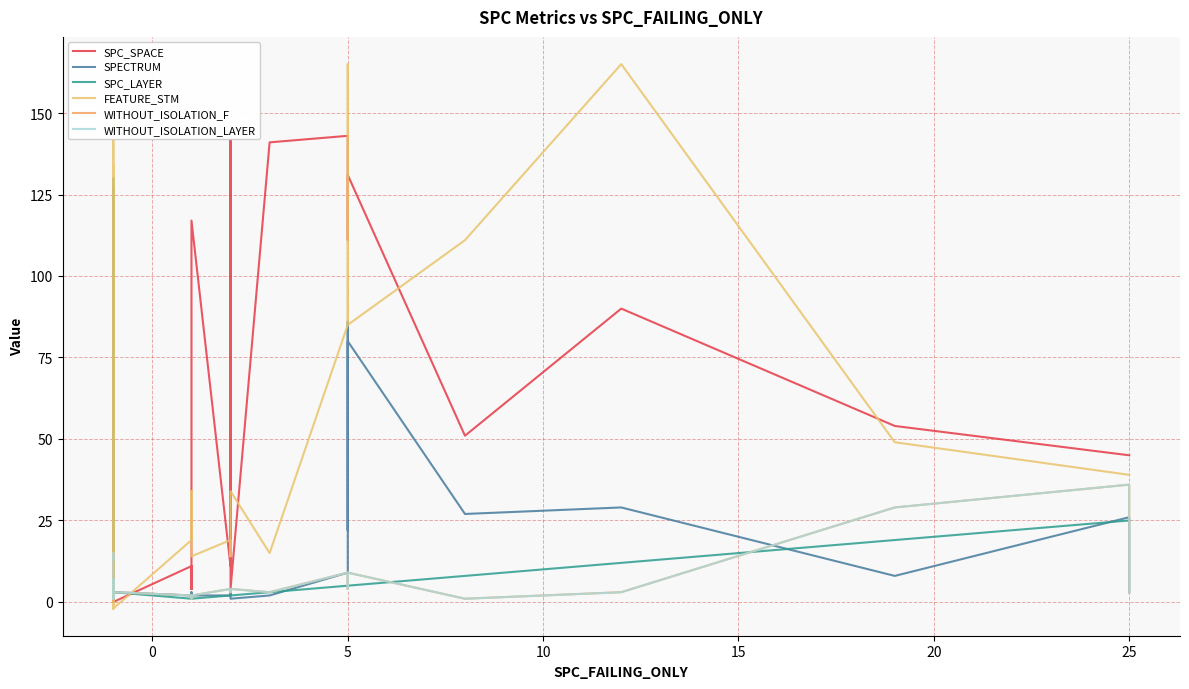

Reading left to right, transcribe all the data shown in this chart.

SPC_SPACE: 0	0	0	0	0	0	0	0	0	48	0	127	0	11	7	8	4	11	8	4	117	11	142	4	4	141	143	133	111	111	131	51	90	54	45	45
SPECTRUM: 11	9	1	1	1	1	4	1	2	6	4	5	3	2	2	3	2	2	2	1	2	2	2	4	1	2	9	86	22	25	80	27	29	8	26	3
SPC_LAYER: 13	15	1	1	2	1	4	3	2	51	4	130	3	1	1	1	1	1	1	1	1	2	2	2	2	3	5	5	5	5	5	8	12	19	25	25
FEATURE_STM: 39	85	39	-2	-2	-2	39	-2	-2	148	-2	134	-2	19	34	34	19	19	34	19	14	19	14	34	34	15	85	85	165	165	85	111	165	49	39	39
WITHOUT_ISOLATION_F: 13	15	1	1	2	1	4	3	2	4	4	7	3	2	2	2	2	2	2	1	2	4	3	4	4	3	9	9	4	4	9	1	3	29	36	3
WITHOUT_ISOLATION_LAYER: 13	15	1	1	2	1	4	3	2	4	4	7	3	2	2	2	2	2	2	1	2	4	3	4	4	3	9	9	4	4	9	1	3	29	36	3